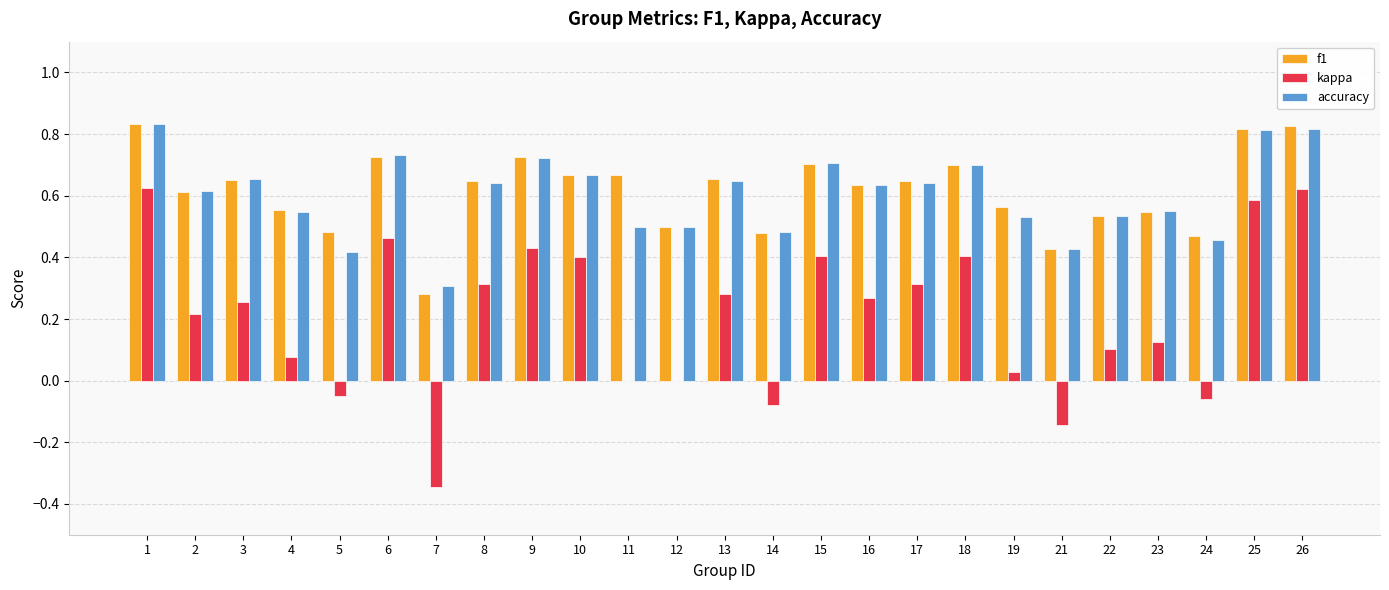

What is the sum of the f1 values at 15 and 10?

1.4